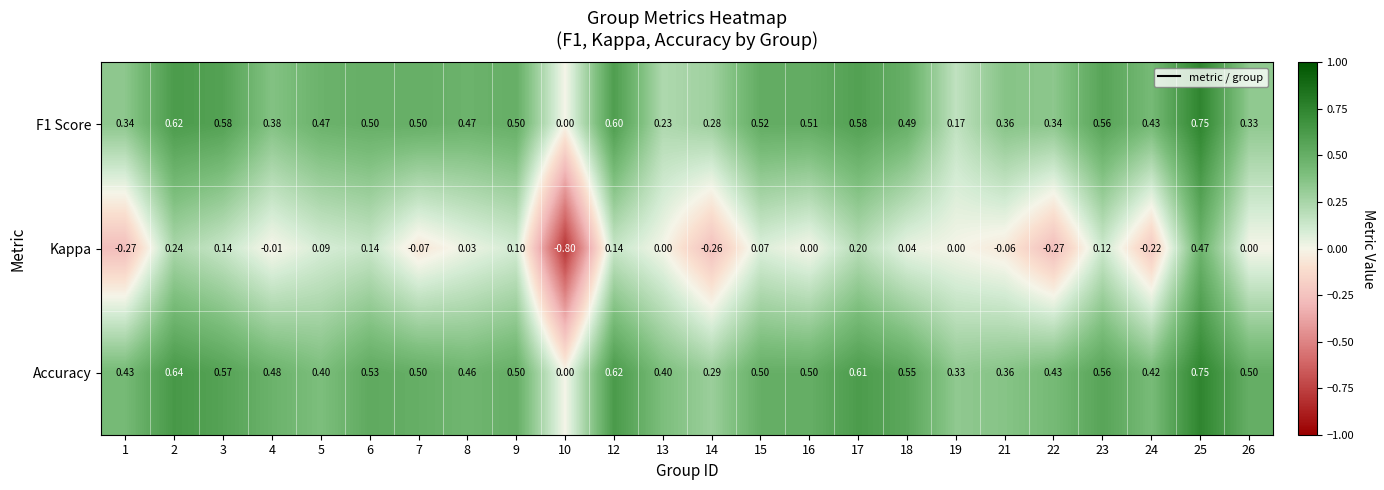

Between 15 and 22, which series saw the biggest shift?

Kappa